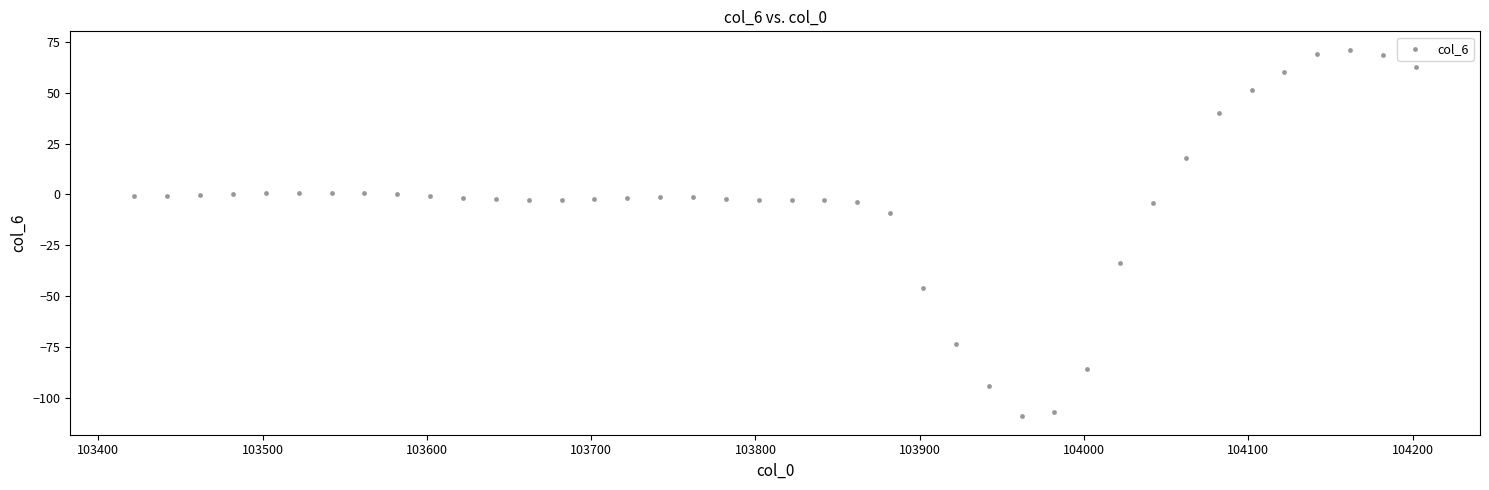

What is the range of Y values (max minus min)?

180.1